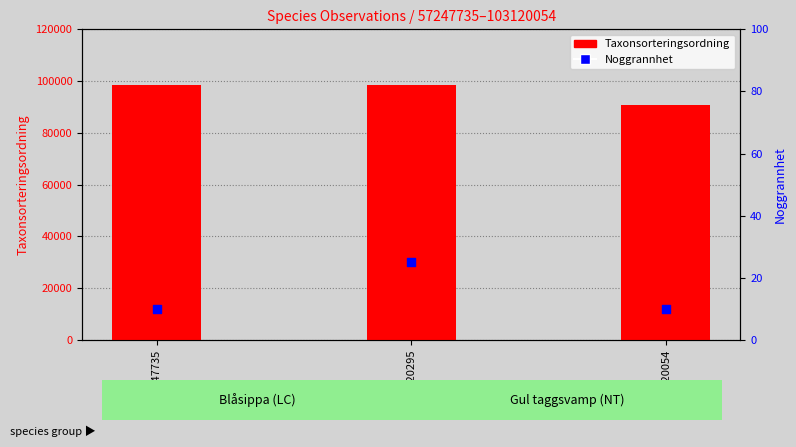

At which category is the sum across all series the highest?

103120295